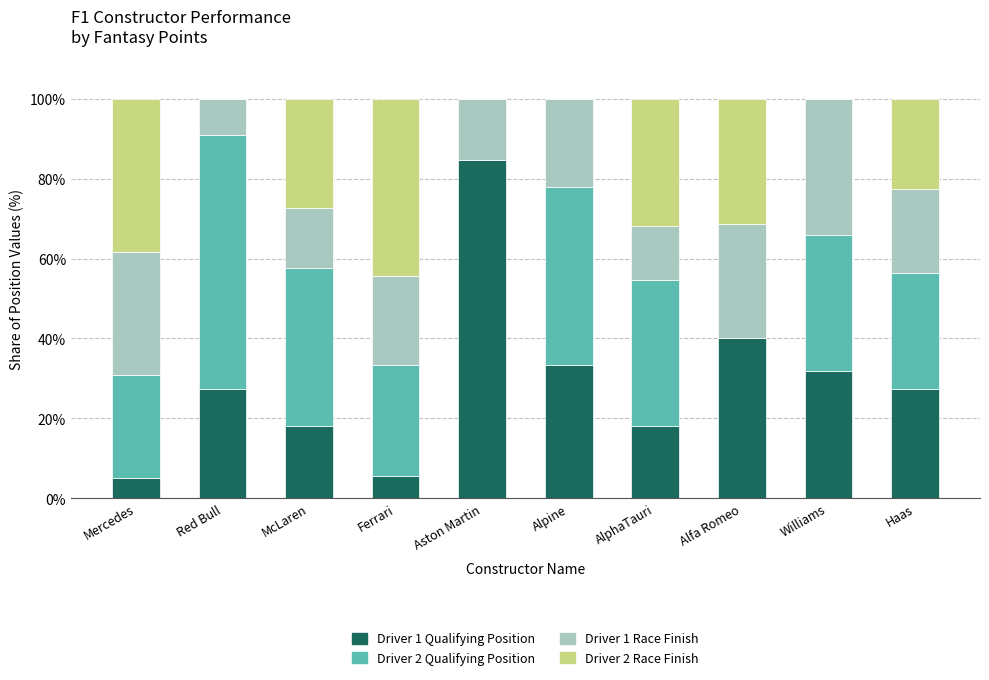

What is the sum of all Driver 1 Qualifying Position values?

291.6